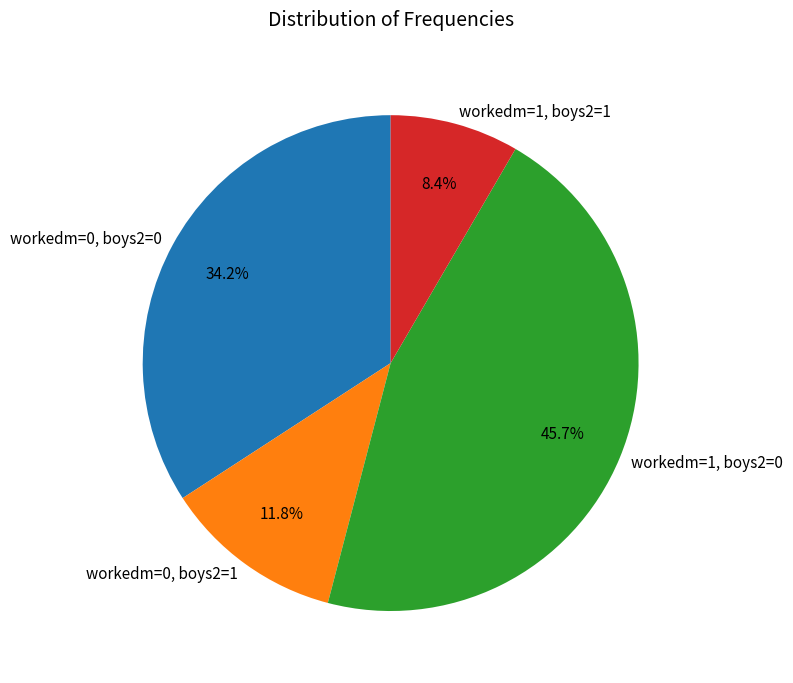

Between workedm=0, boys2=0 and workedm=1, boys2=1, which is larger?

workedm=0, boys2=0